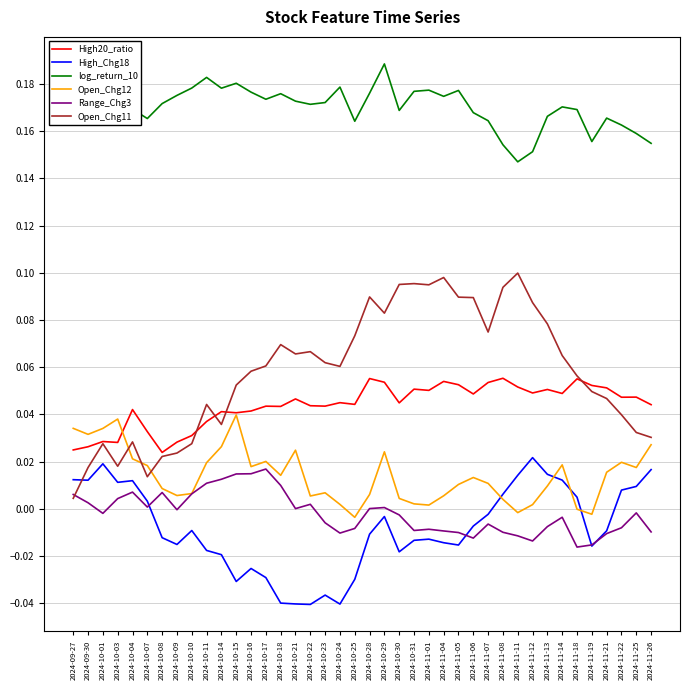

True or false: Range_Chg3 and High20_ratio cross at least once.

False